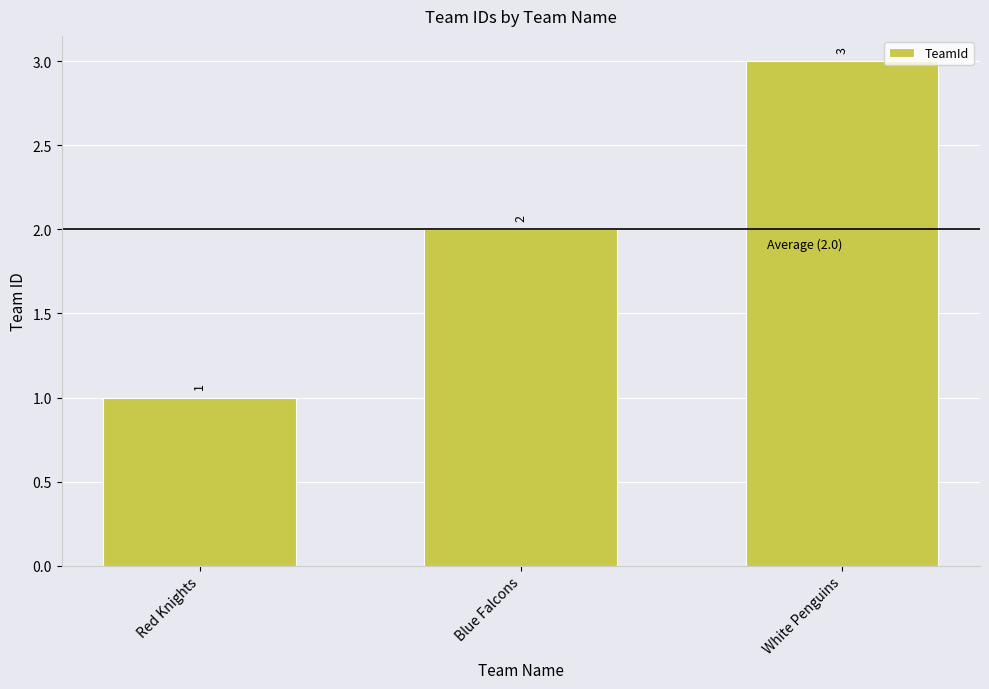

List the labels in order of value, largest first.

White Penguins, Blue Falcons, Red Knights